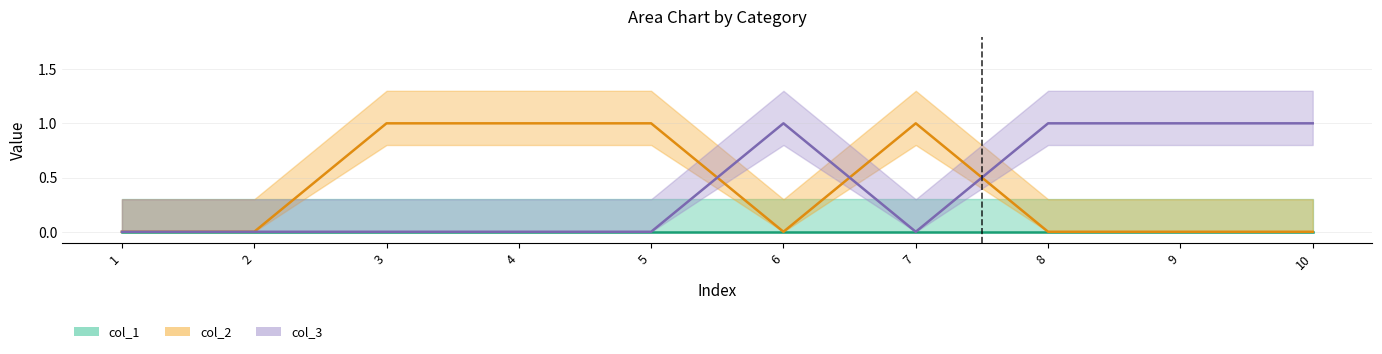

At which category does col_2 reach its first local peak?

7